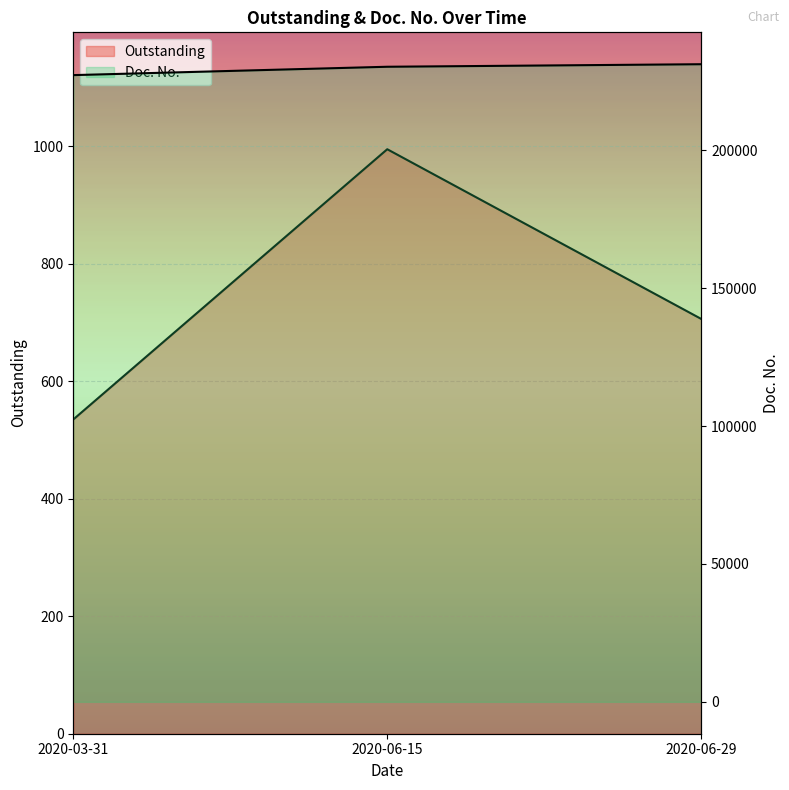

Reading left to right, extract all data points from this chart.

Outstanding: 535.0	995.1	706.2
Doc. No.: 227289.0	230321.0	231243.0